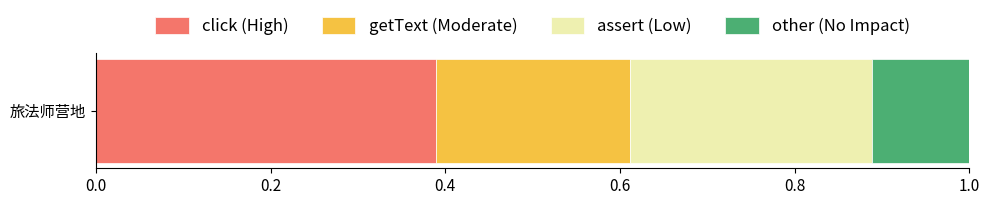

Is it true that click (High) equals 0.1 at 旅法师营地?

False